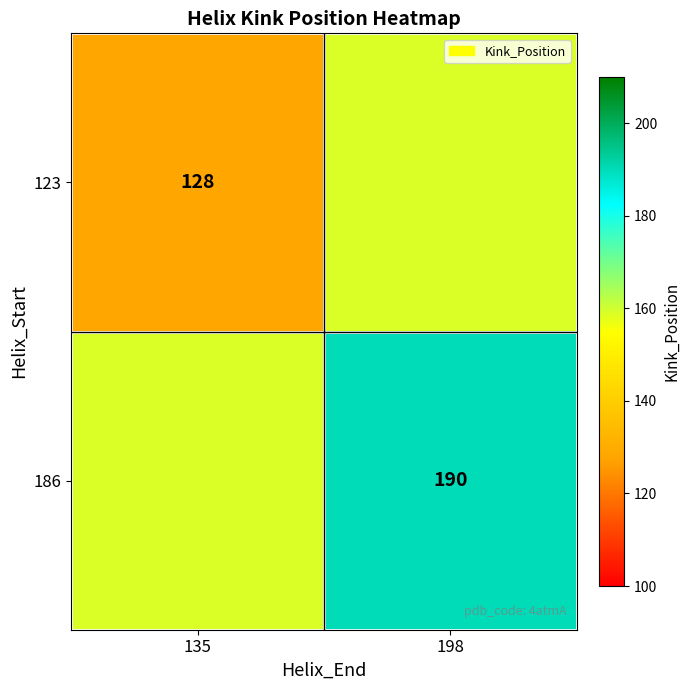

The value of 123 at 135 is 229. True or false?

False